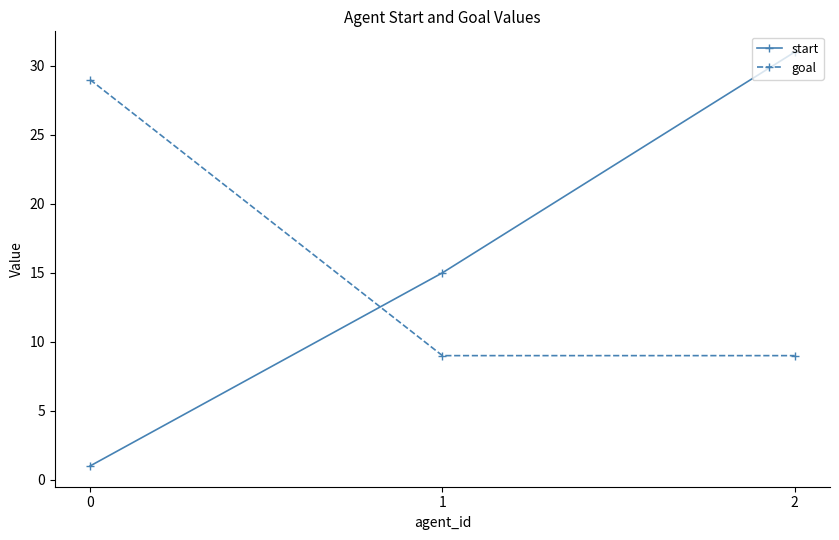

What is the approximate value of goal at 2, to the nearest 10?

10